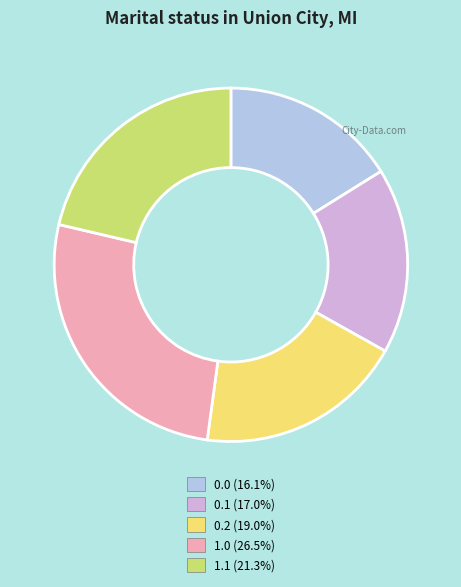

Does any single category account for the majority?

No